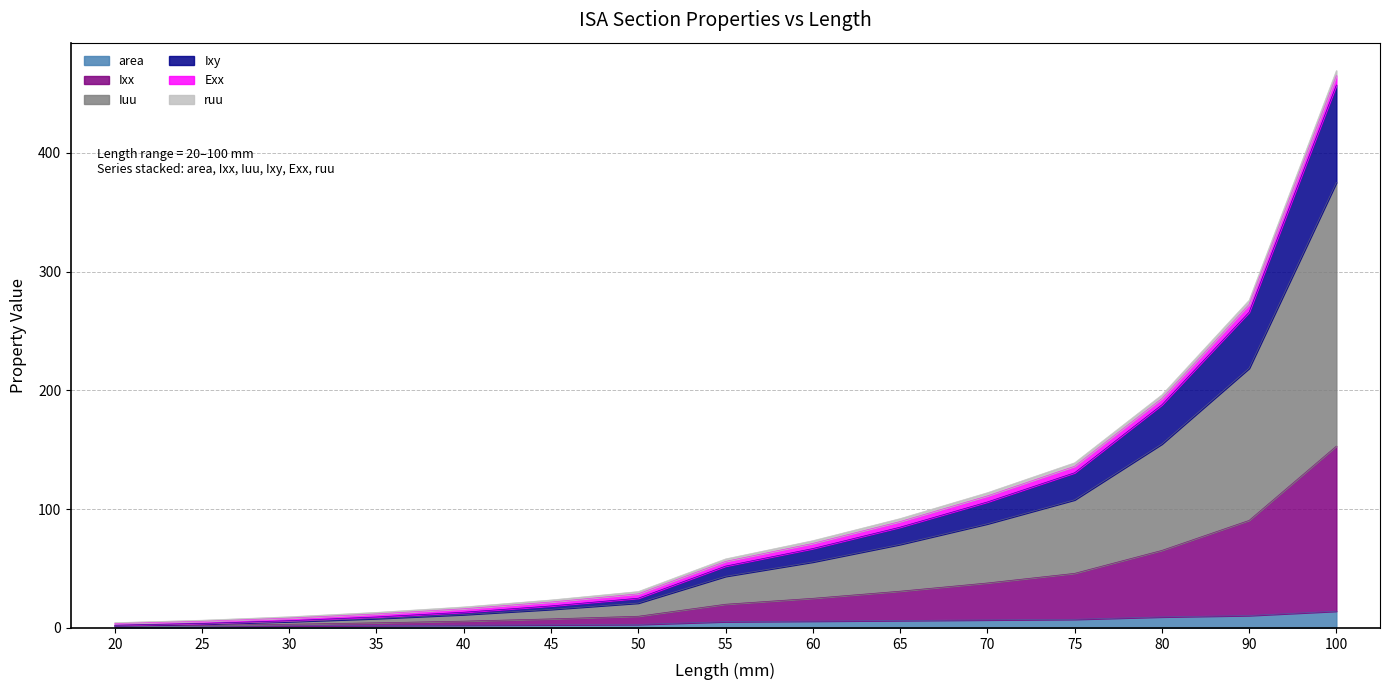

True or false: Iuu has more than 1 points higher than both neighbors.

False